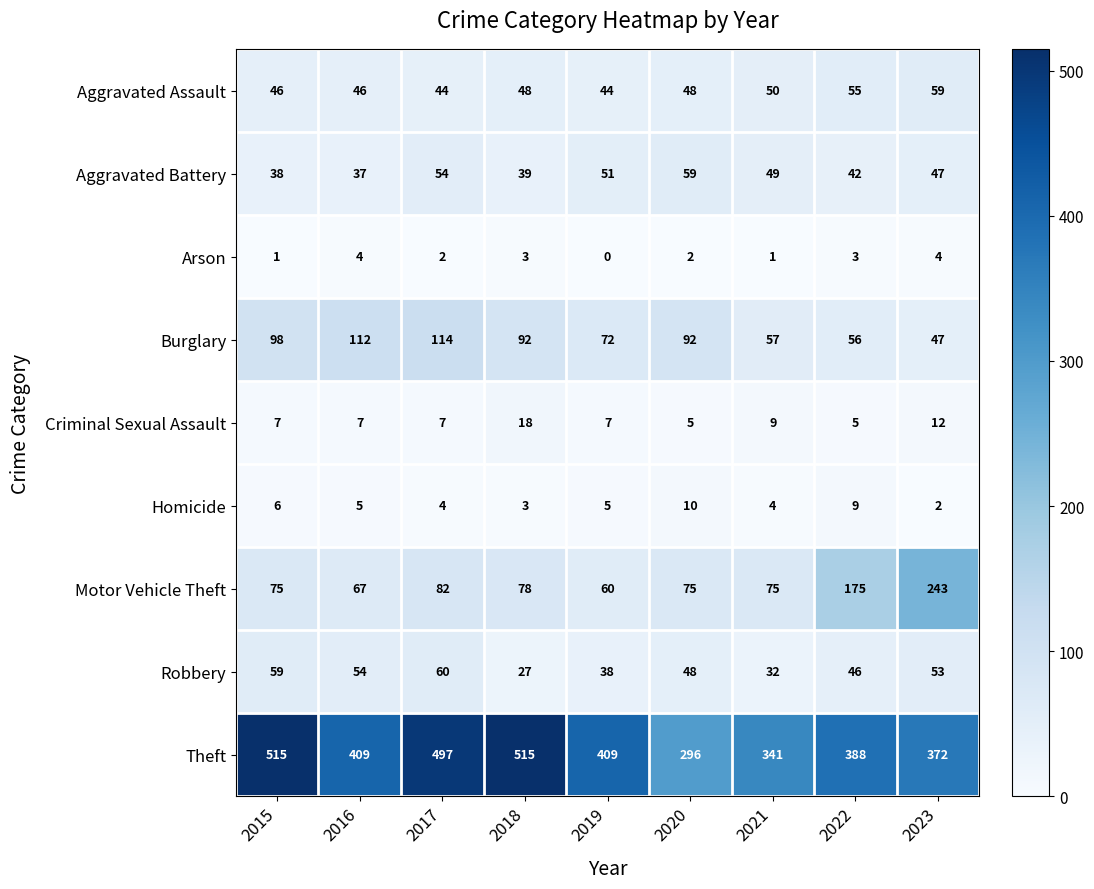

At which category is the sum across all series the highest?

2017